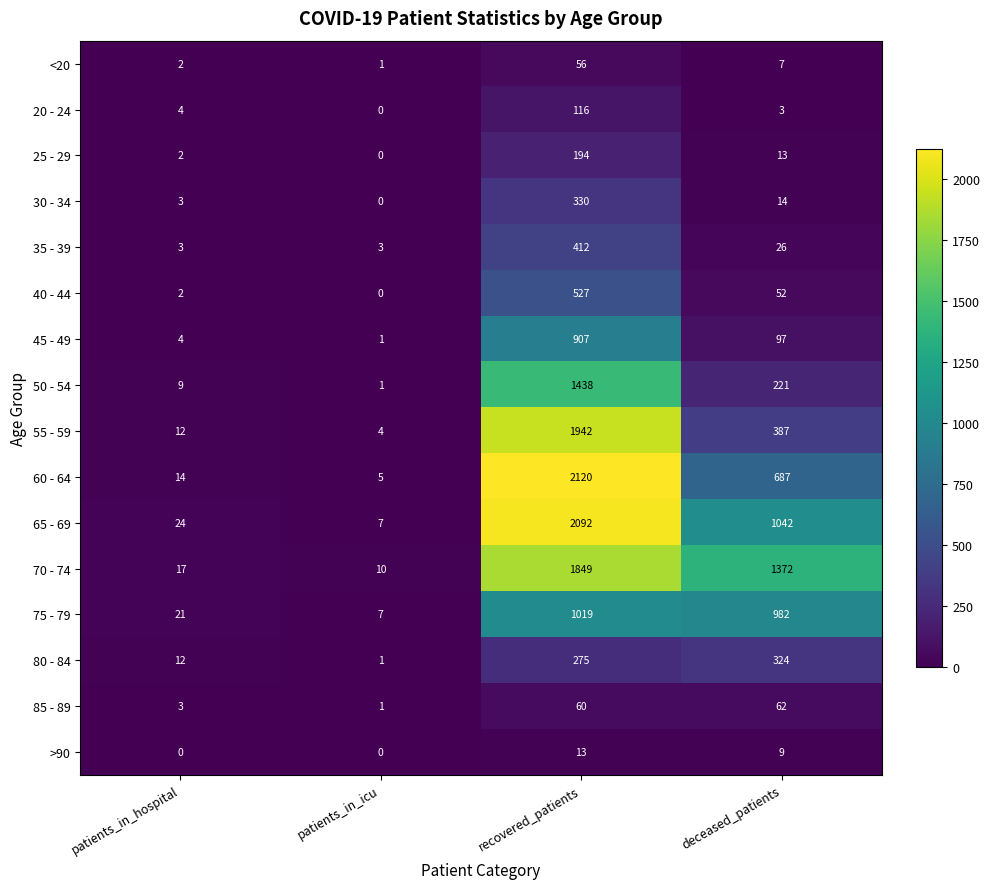

What is the difference between the highest and lowest values at deceased_patients?

1369